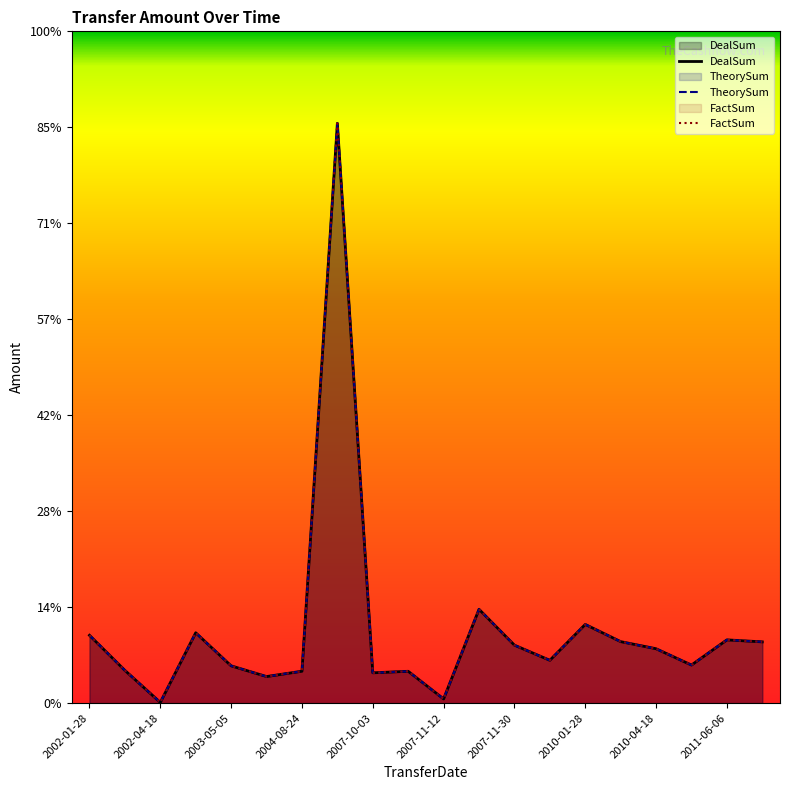

What is the sum of all TheorySum values?

15277728.1